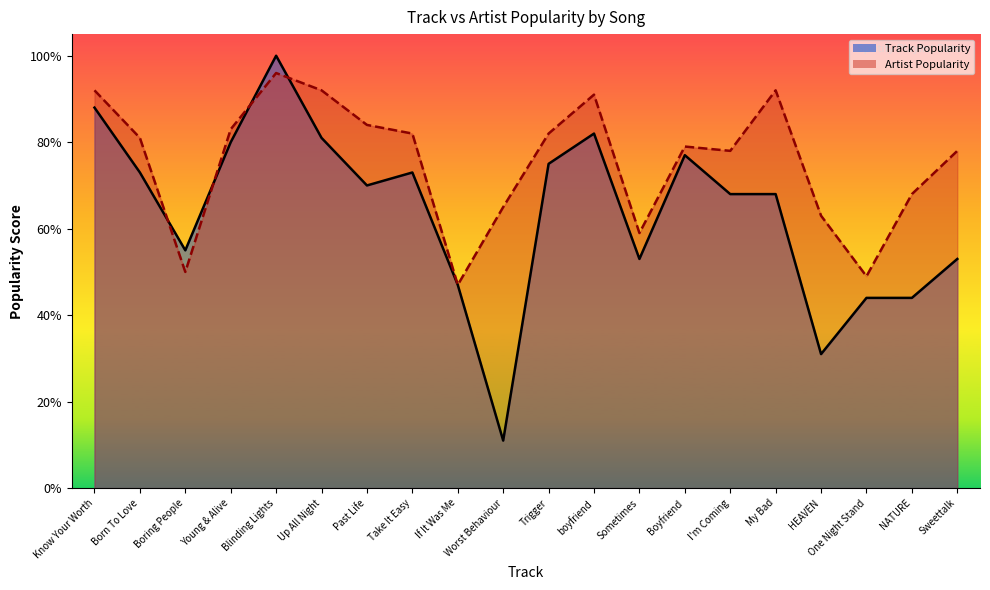

The Track Popularity series shows 84 at Sometimes. True or false?

False